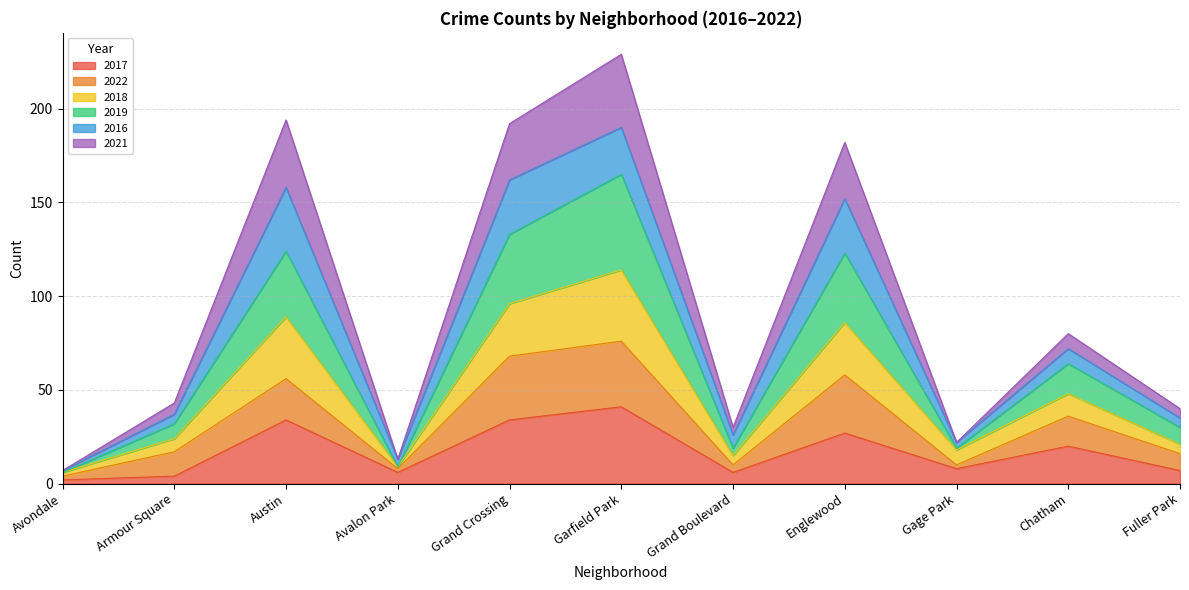

At which category is the sum across all series the highest?

Garfield Park